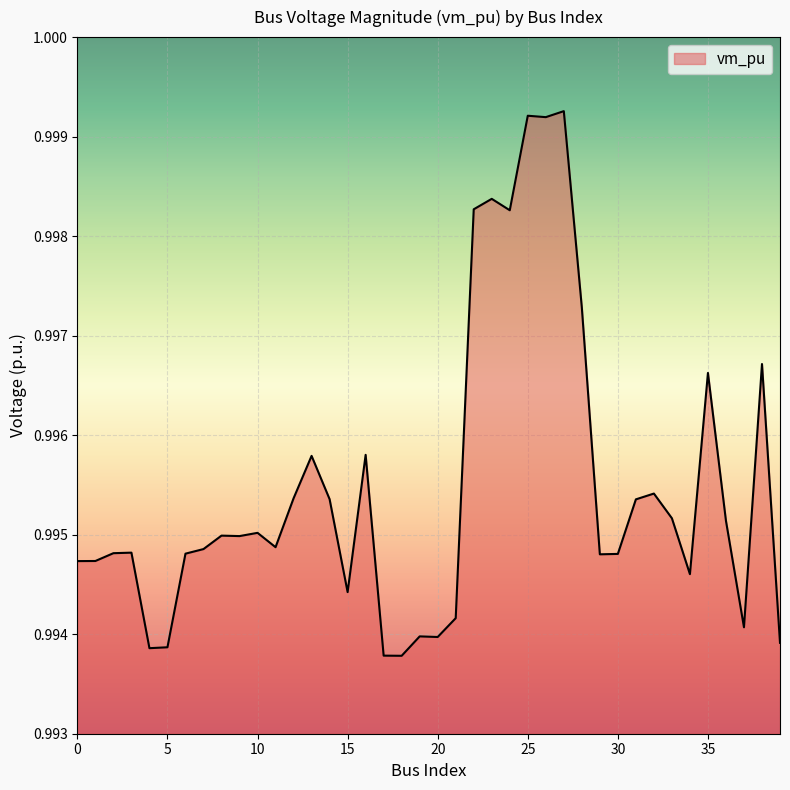

At which category does the chart reach its peak across all series?

27